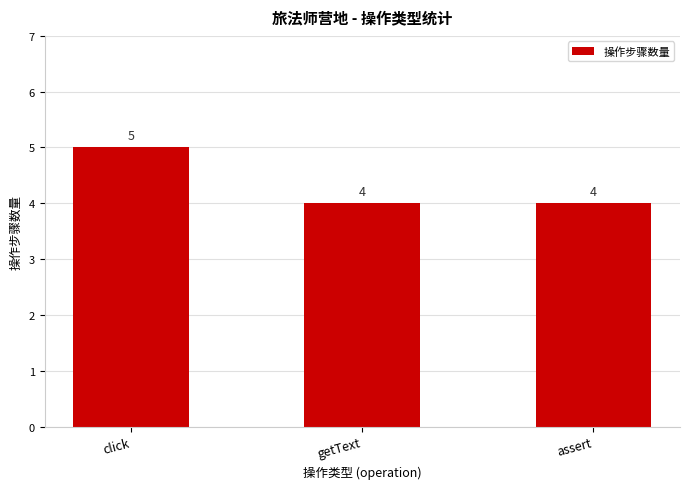

What is the sum of all values?

13